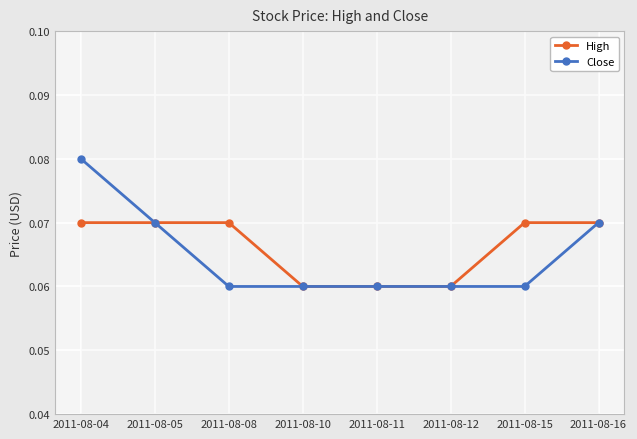

Count the High values in the range 0 to 1.

8